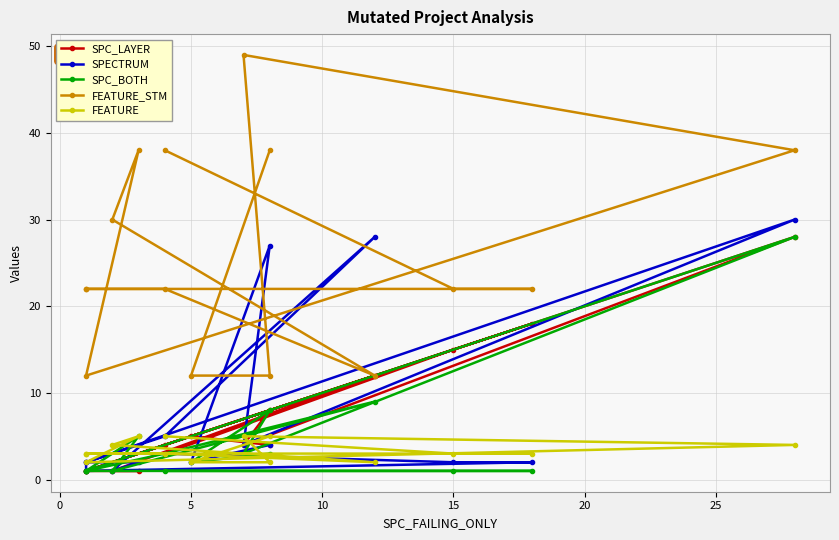

What is the minimum value for FEATURE?

2